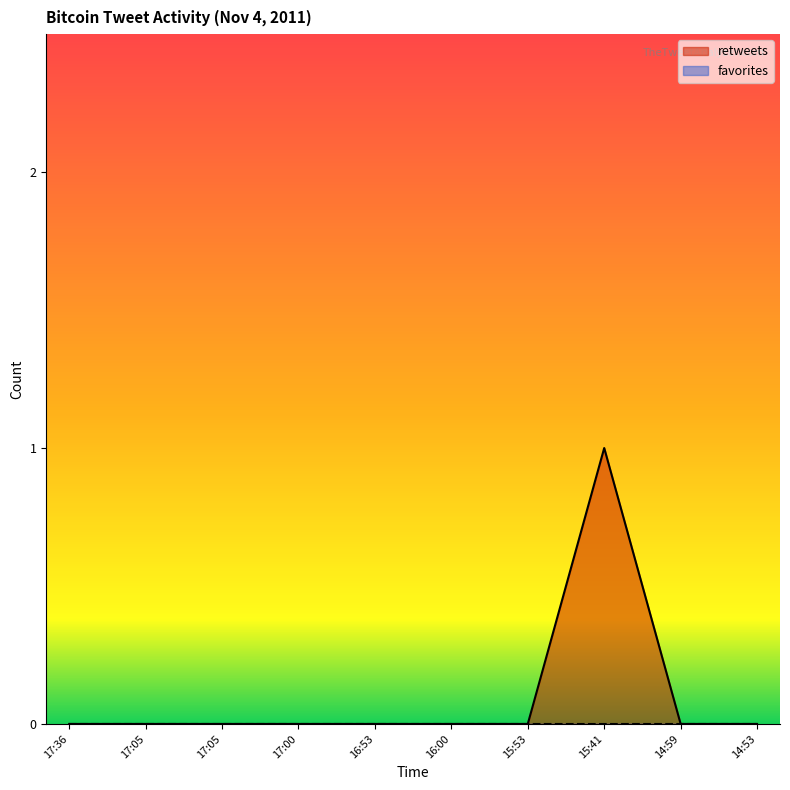

Where is the data nearest to the value 0?

17:36